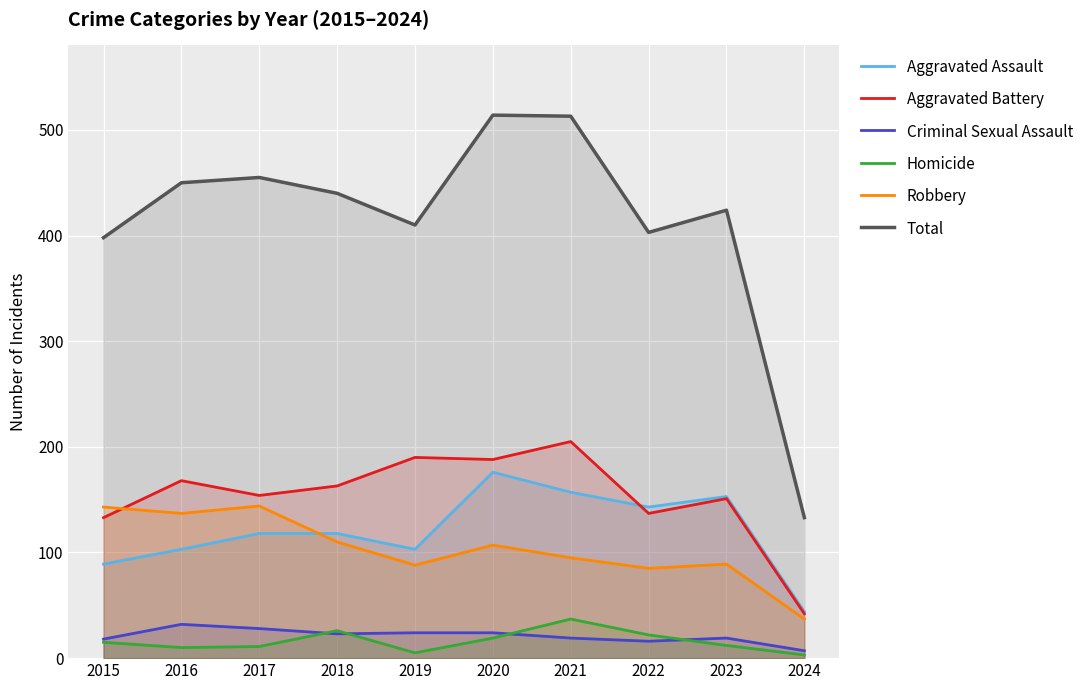

Reading left to right, list all the values displayed in this chart.

Aggravated Assault: 89	103	118	118	103	176	157	143	153	44
Aggravated Battery: 133	168	154	163	190	188	205	137	151	42
Criminal Sexual Assault: 18	32	28	23	24	24	19	16	19	7
Homicide: 15	10	11	26	5	19	37	22	12	3
Robbery: 143	137	144	110	88	107	95	85	89	37
Total: 398	450	455	440	410	514	513	403	424	133